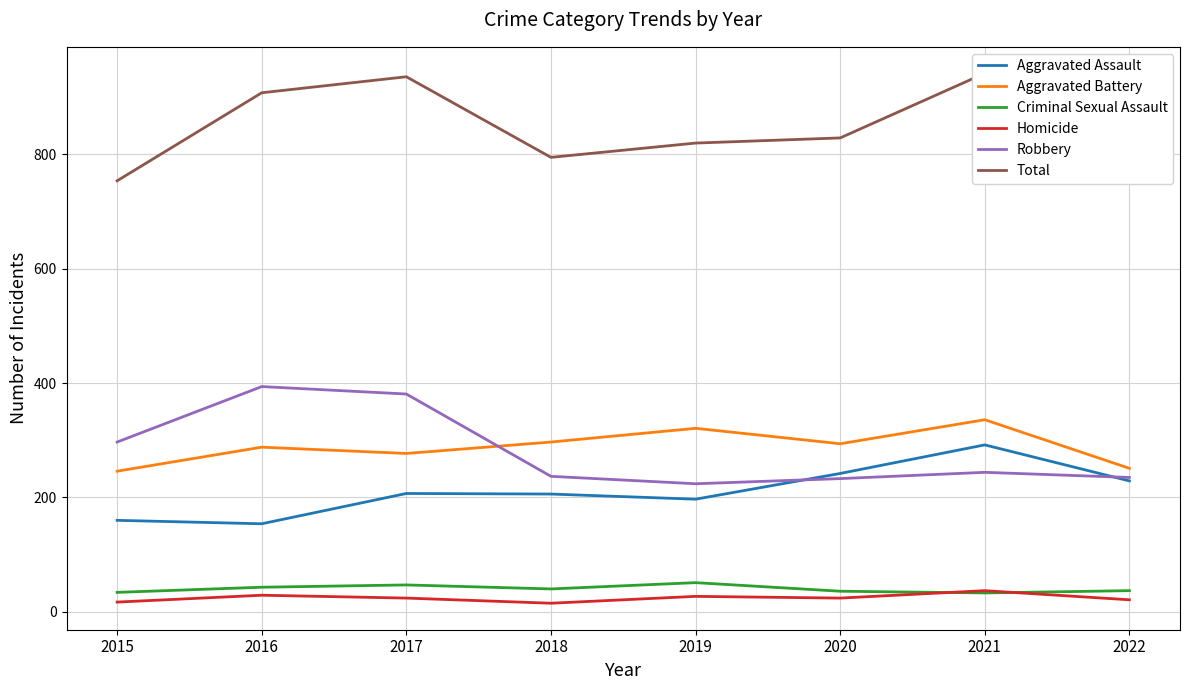

What is the average value of the Aggravated Battery series?

289